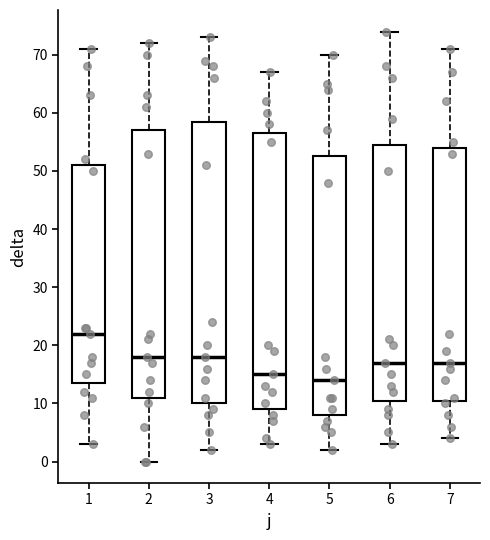

Where is the lower edge of the box at x = 5 on the y-axis? The values are not printed on the chart, so give them approximately, as read against the axis.

8